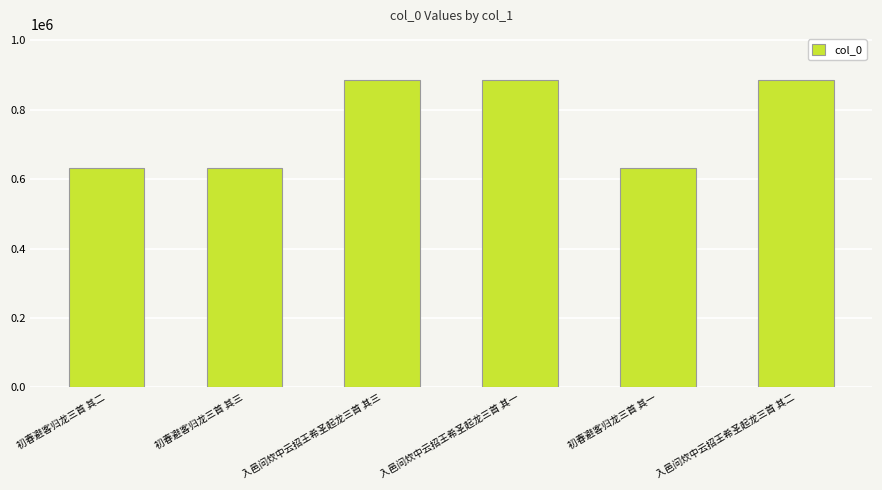

What is the change in value from 初春避客归龙三首 其二 to 初春避客归龙三首 其一?

-1